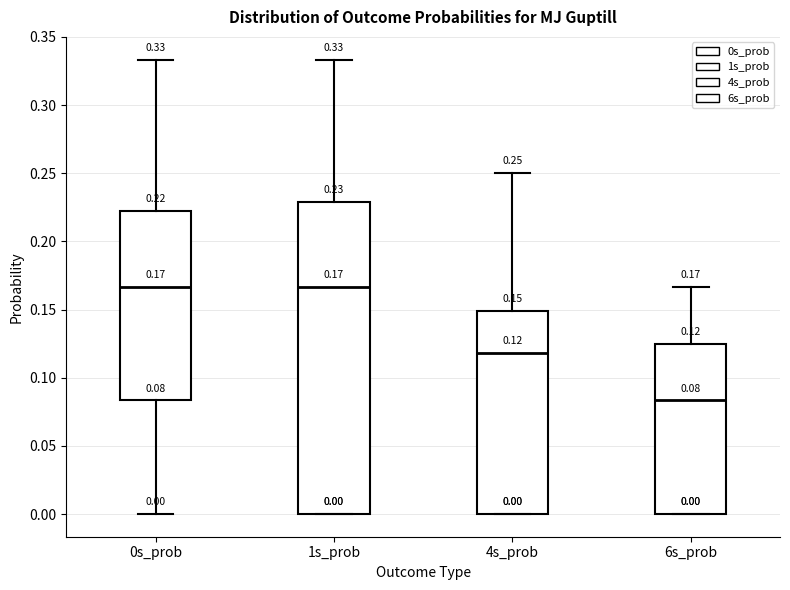

Which box is the tallest, from its lower edge to its upper edge?

1s_prob